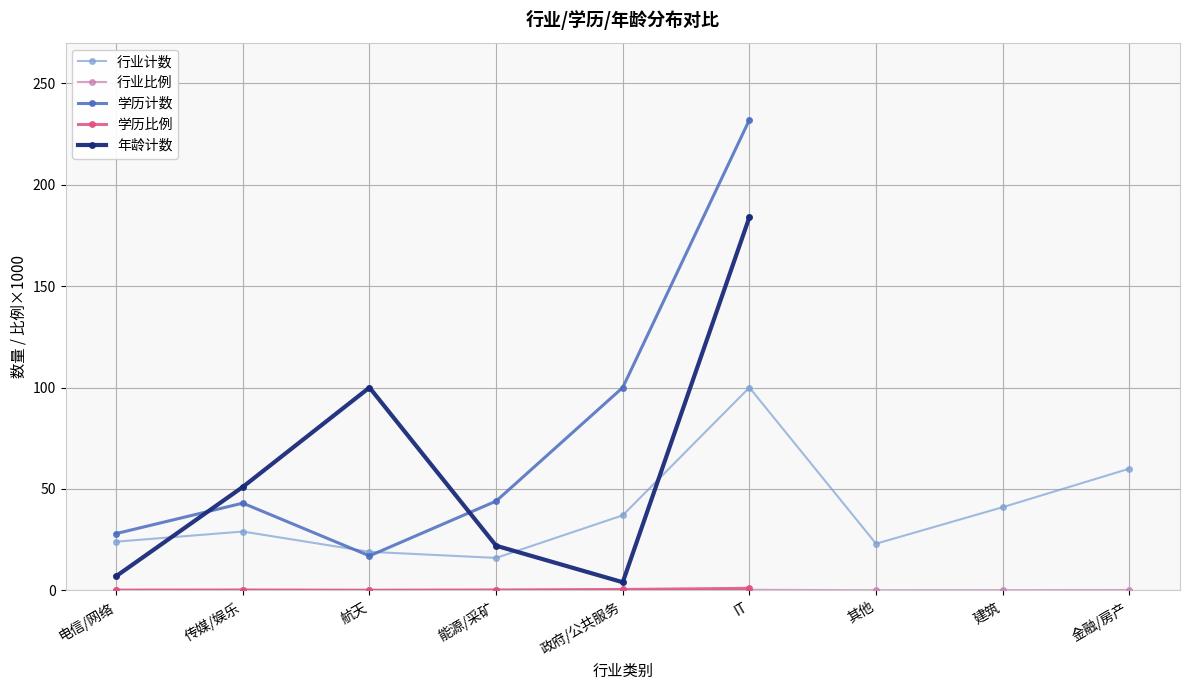

True or false: 学历比例 has more than 1 interior local peaks.

True